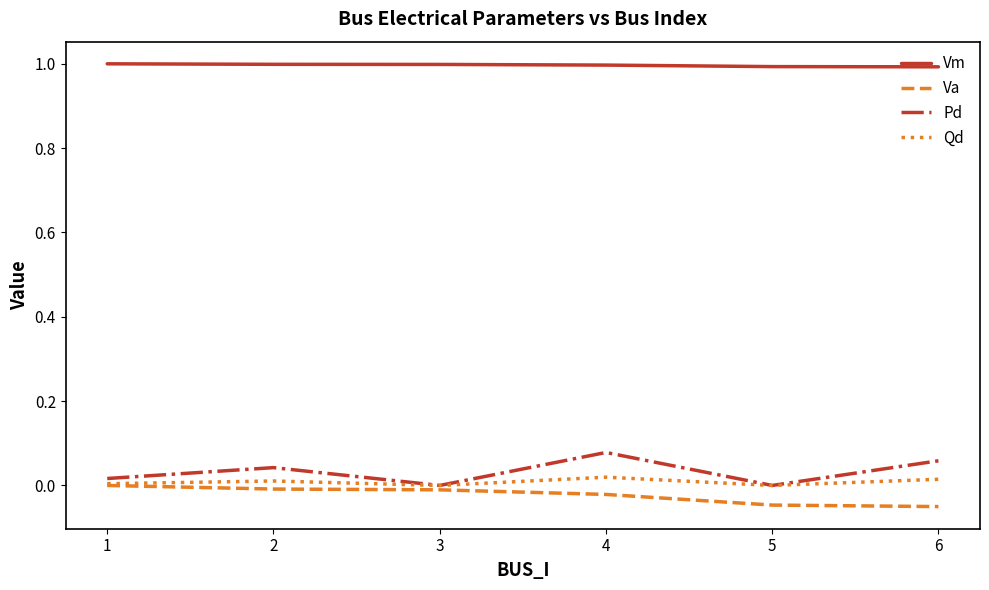

Is this an area chart (filled region under the line)?

No